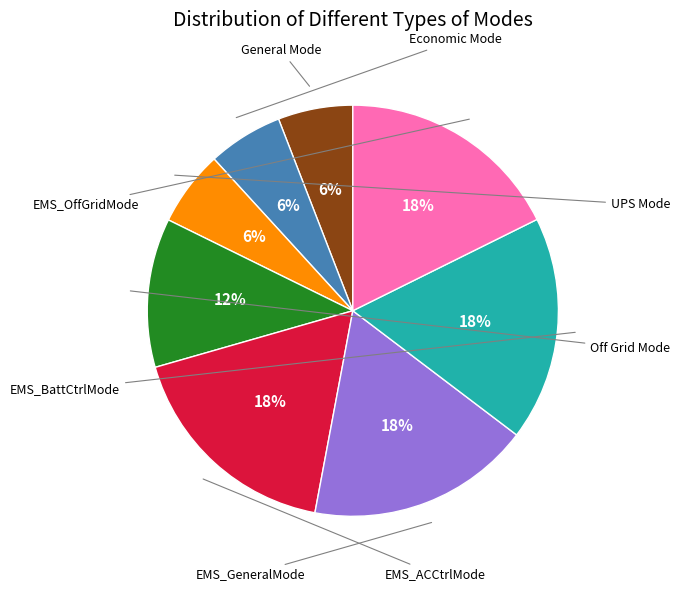

Does any single category account for the majority?

No